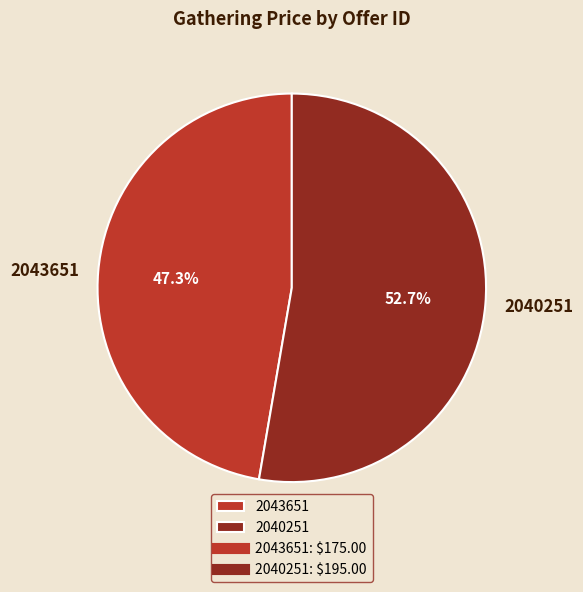

True or false: 2043651 accounts for 57% of the total.

False